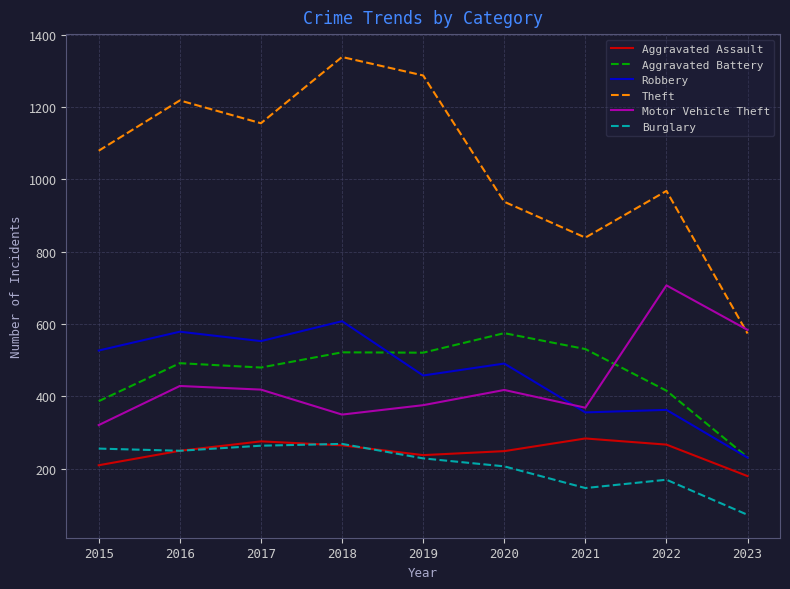

True or false: Theft has a value of 1791 at 2015.

False